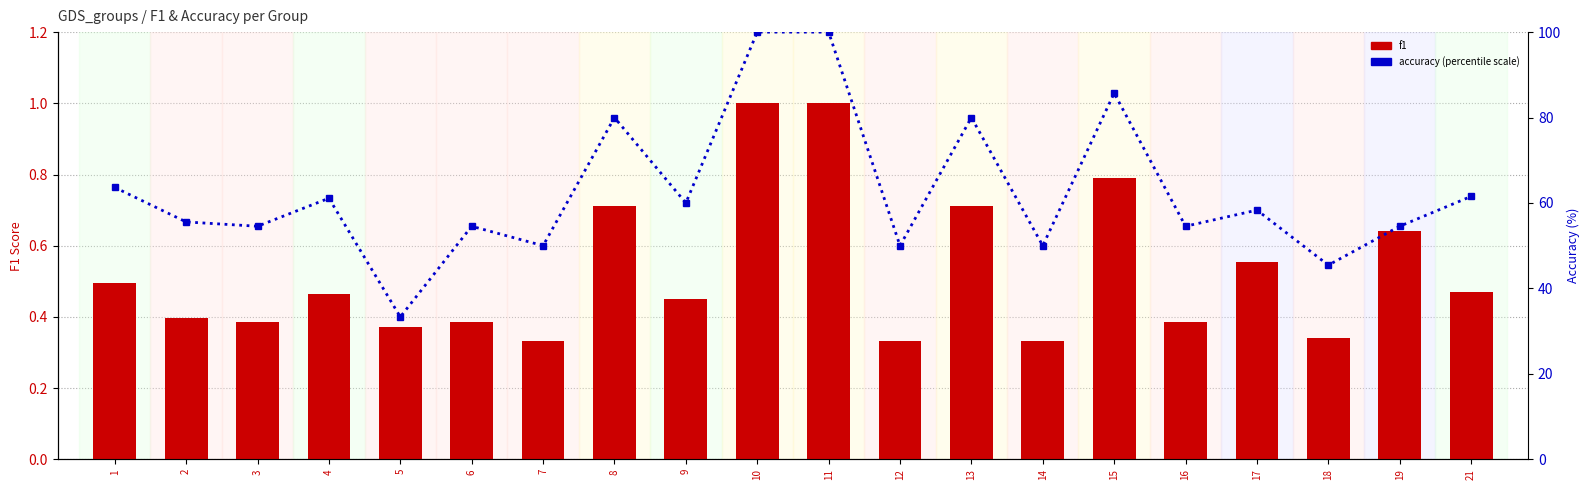

Rank the categories by f1 value from highest to lowest.

10, 11, 15, 8, 13, 19, 17, 1, 21, 4, 9, 2, 3, 6, 16, 5, 18, 7, 12, 14